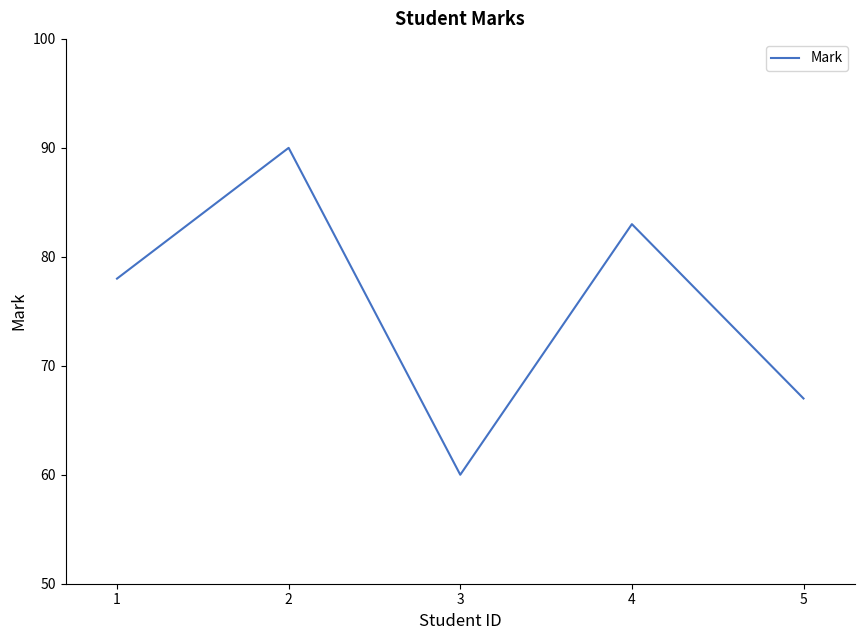

Reading left to right, transcribe all the data shown in this chart.

1=78	2=90	3=60	4=83	5=67